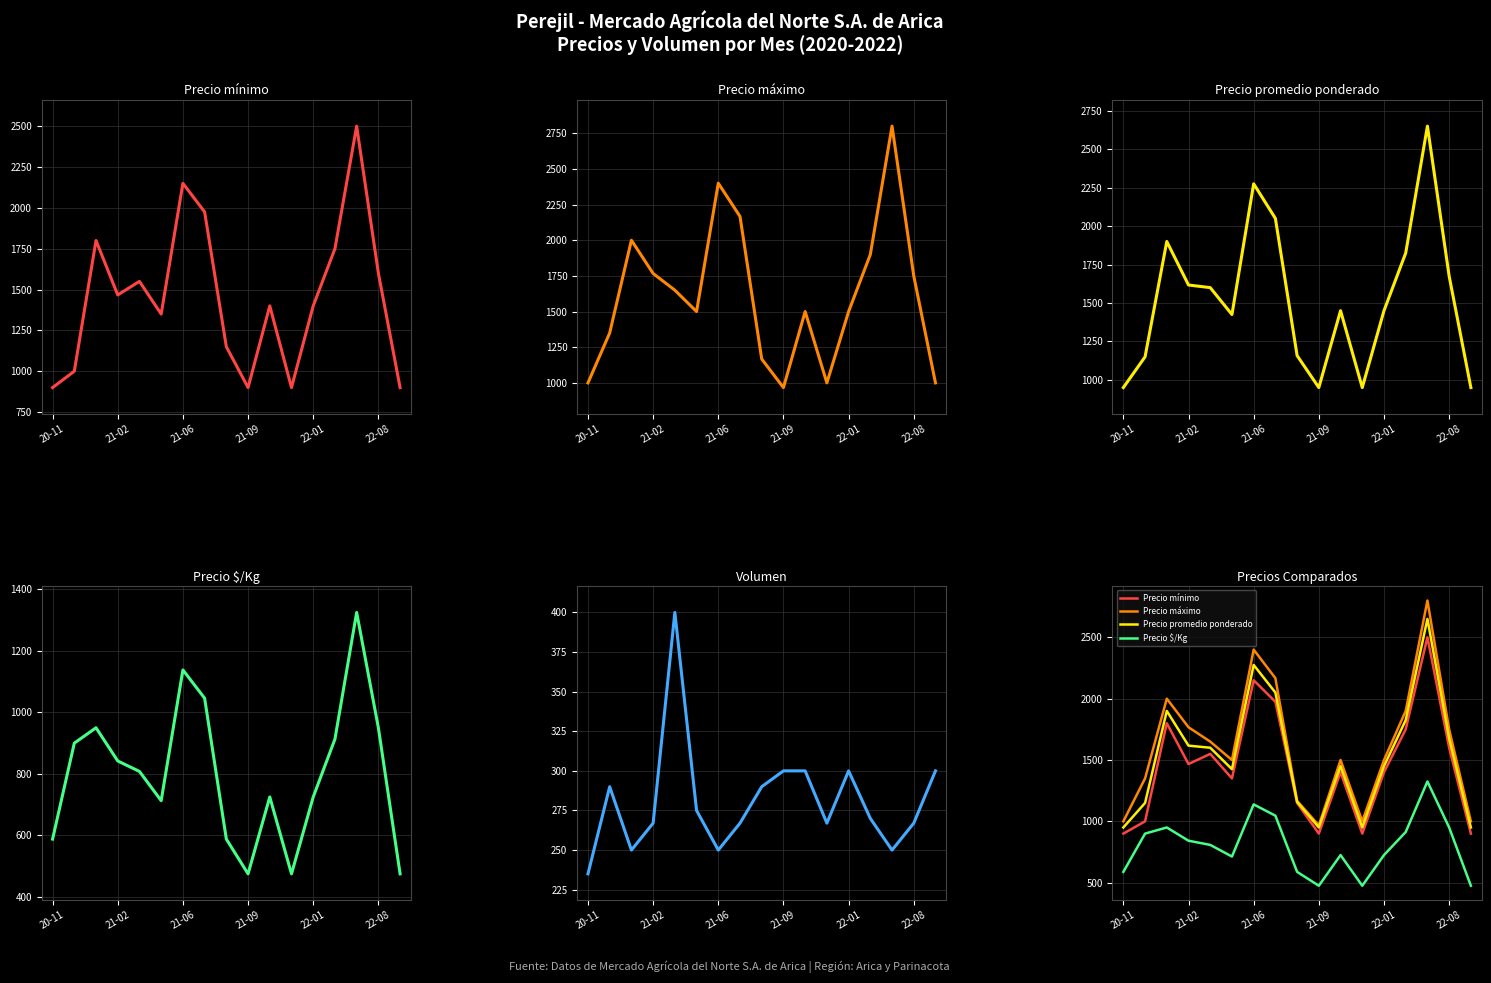

Is the value of Precio mínimo at 21-02 greater than the value of Precio máximo at 21-02?

No